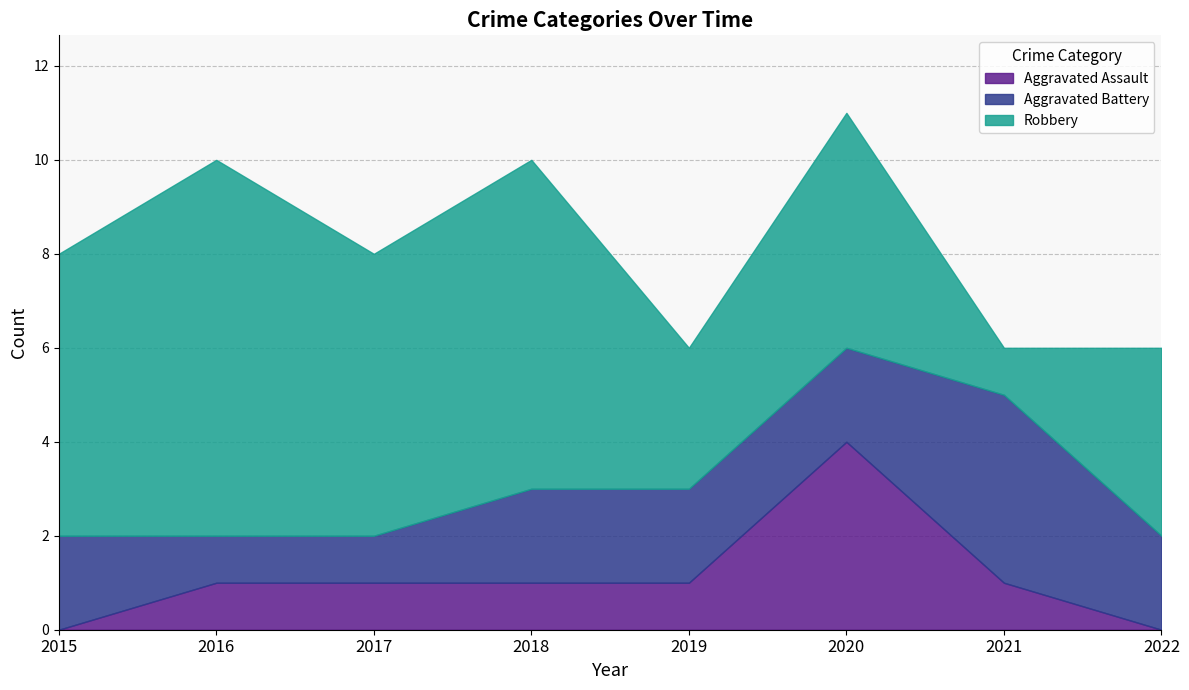

Reading left to right, what are all the values shown in this chart?

Aggravated Assault: 0	1	1	1	1	4	1	0
Aggravated Battery: 2	1	1	2	2	2	4	2
Robbery: 6	8	6	7	3	5	1	4